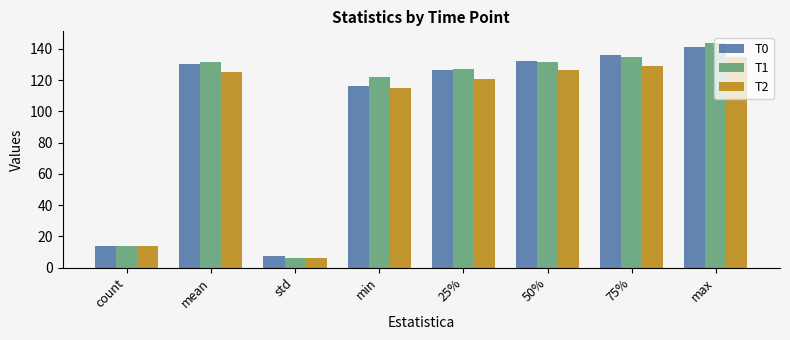

Between 50% and max, which series saw the biggest shift?

T1